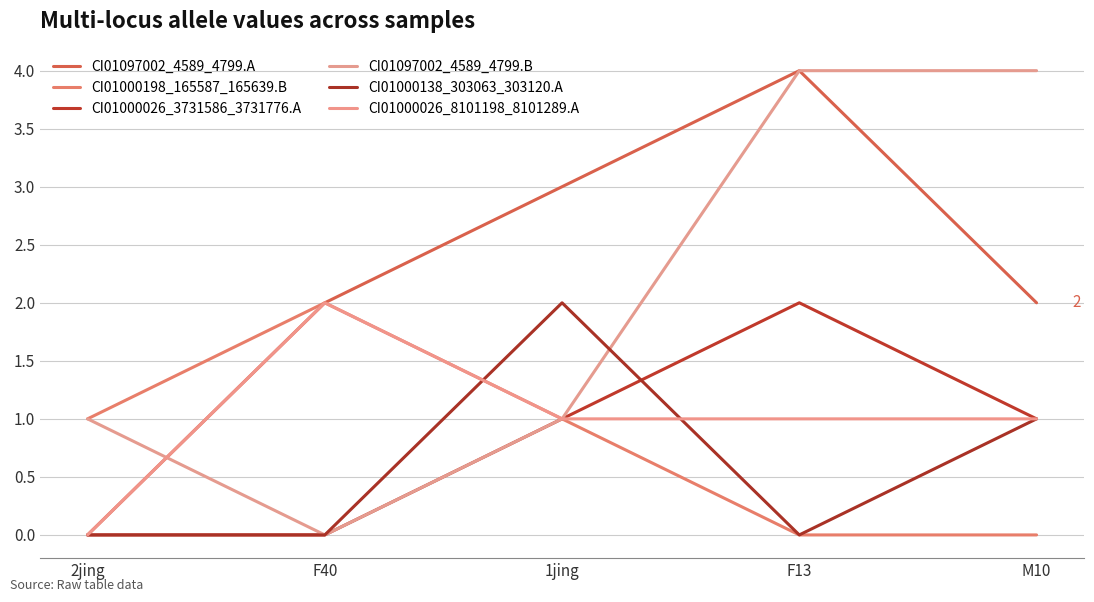

At how many categories does at least one series exceed 1?

4